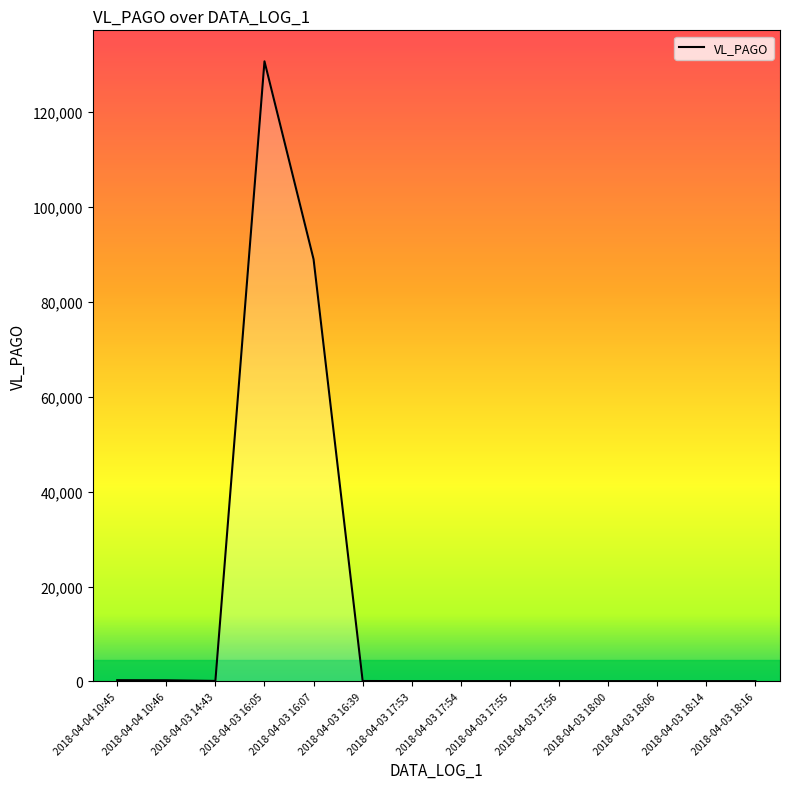

What is the difference between the maximum and minimum values?

130579.1